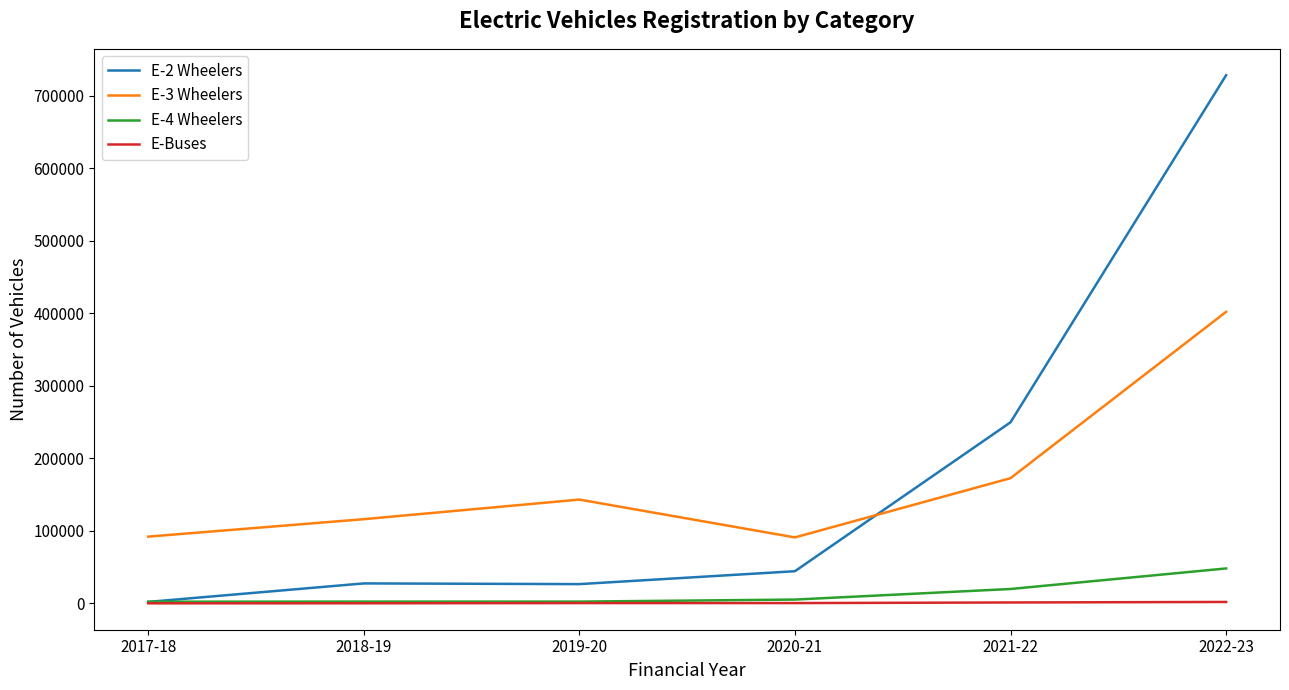

True or false: E-Buses and E-3 Wheelers cross at least once.

False